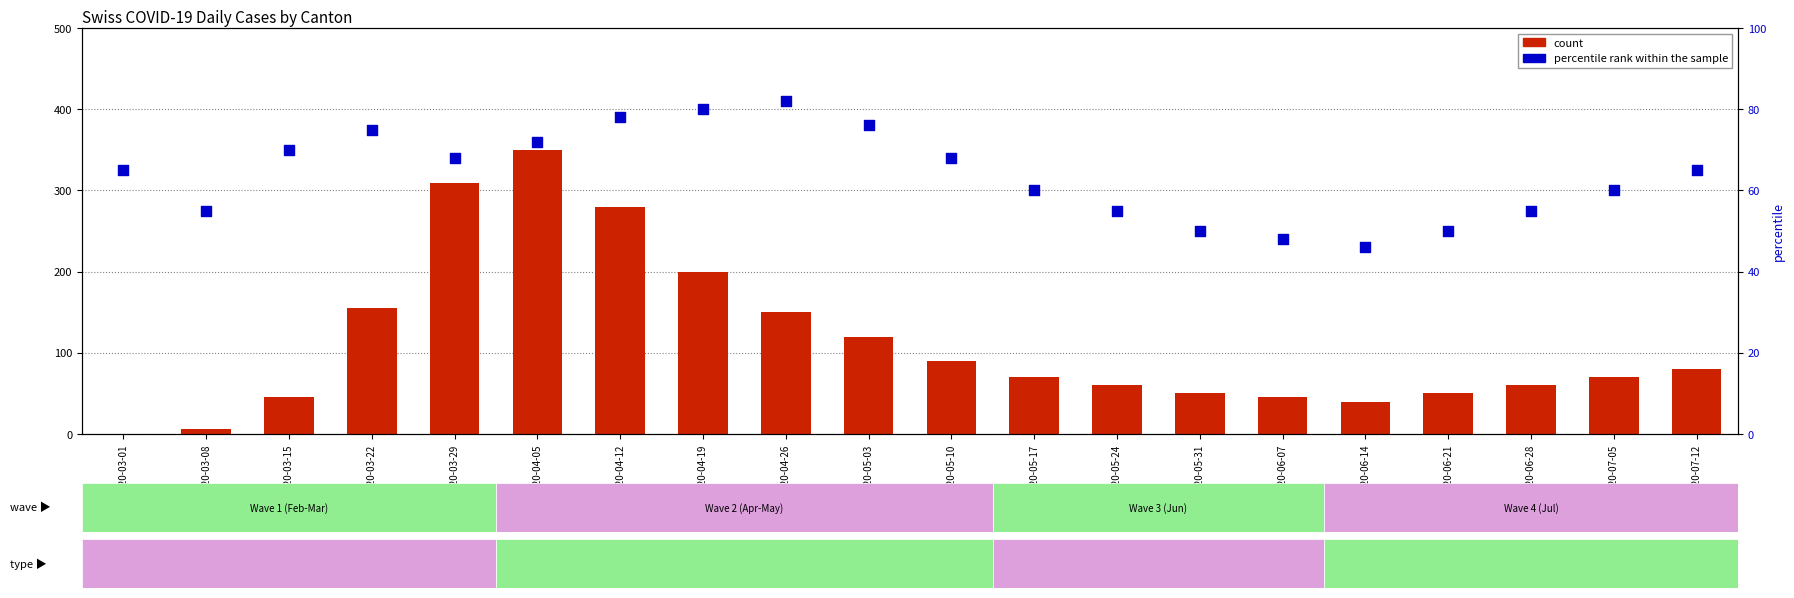

Which series has the widest spread of Y values?

count